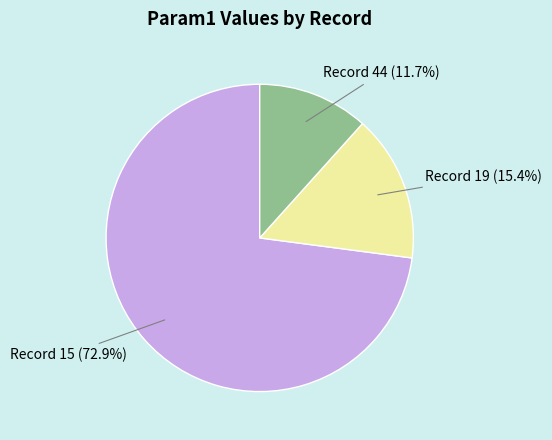

Rank the categories by value from highest to lowest.

Record 15 (72.9%), Record 19 (15.4%), Record 44 (11.7%)